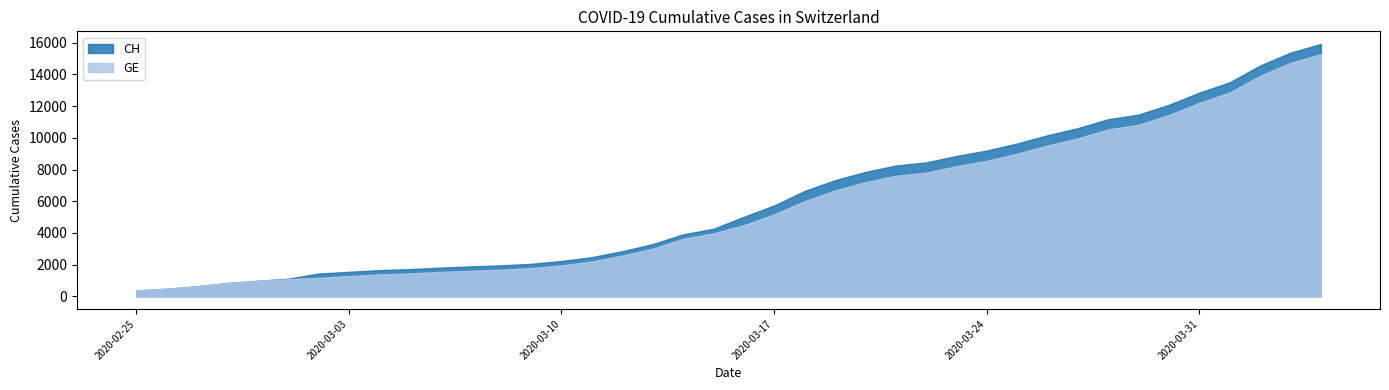

How many lines are shown in the chart?

2